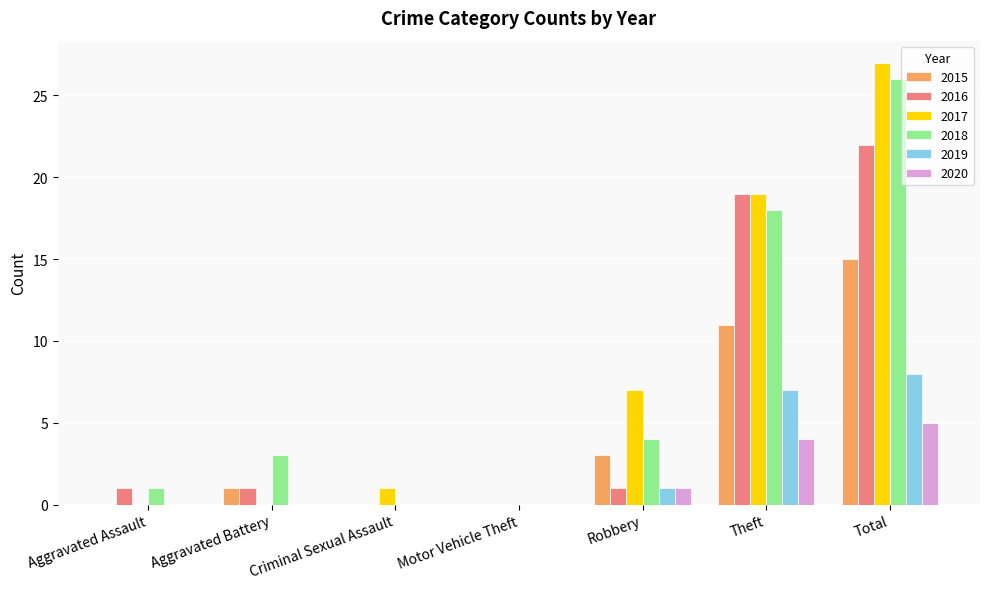

Is it true that 2018 equals 0 at Criminal Sexual Assault?

True